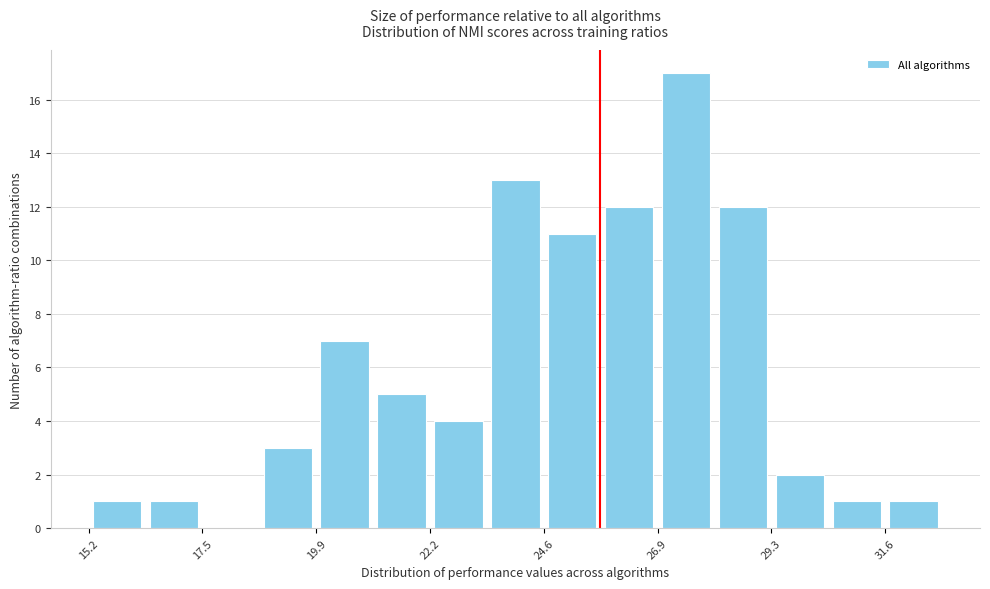

Read against the x-axis, roughly where is the centre of the tallest bar?

27.5